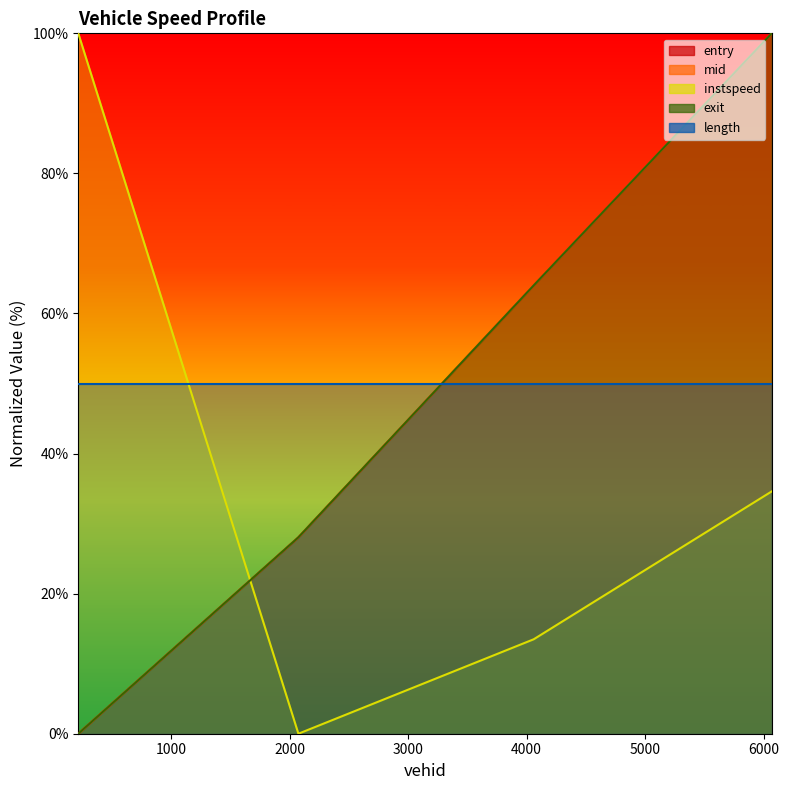

At which category does instspeed reach its first local valley?

2075.0